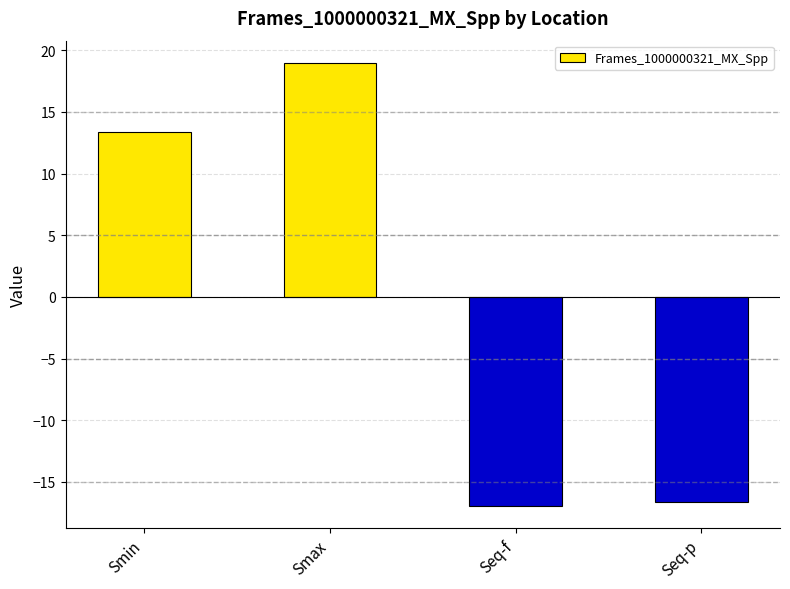

At which label does the data first exceed 13?

Smin